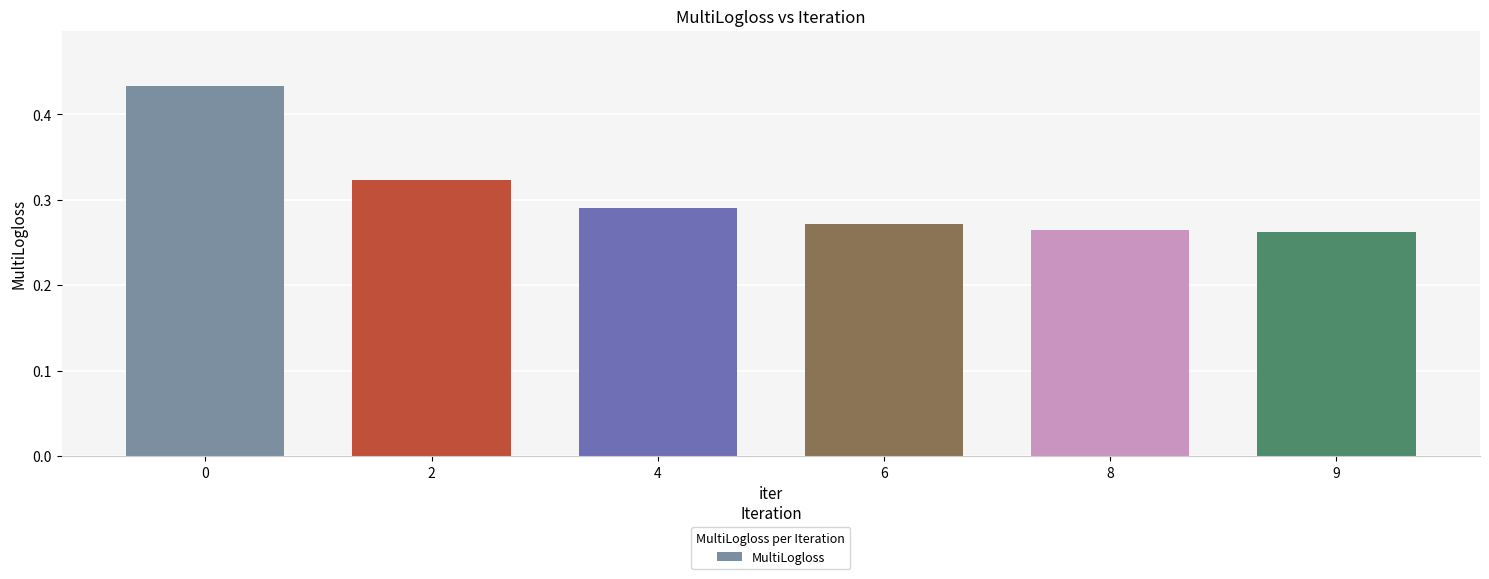

What is the difference between the maximum and minimum values?

0.2